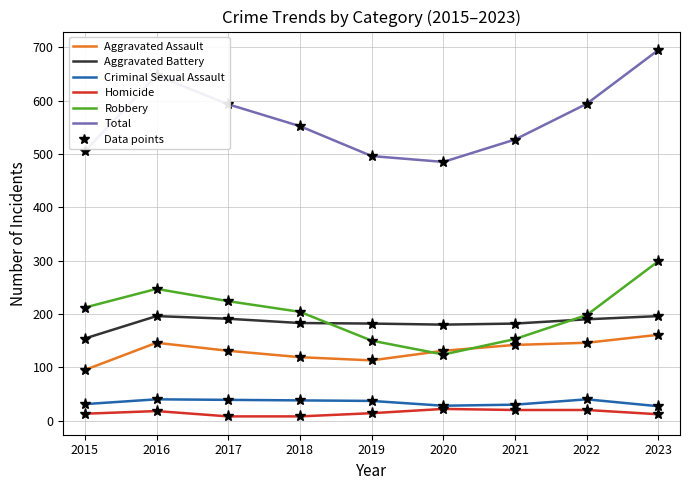

Which category has the highest value across all series?

2023